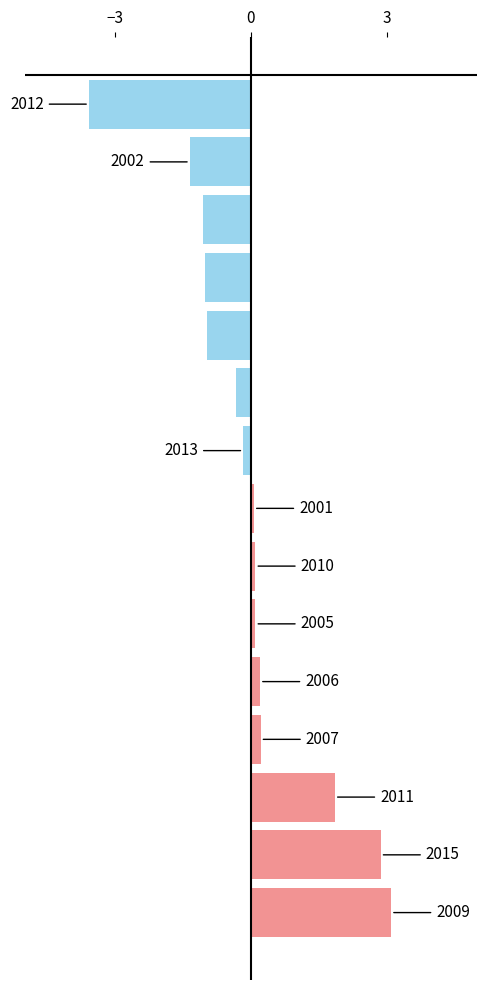

Does the chart contain any negative values?

Yes